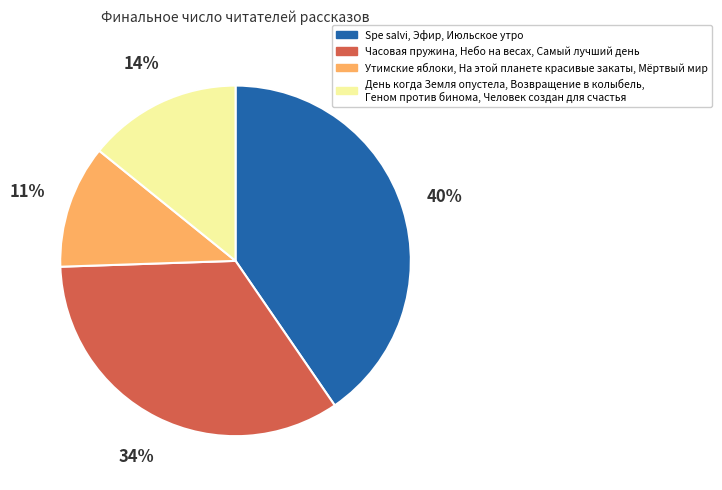

How many slices are in this pie chart?

4